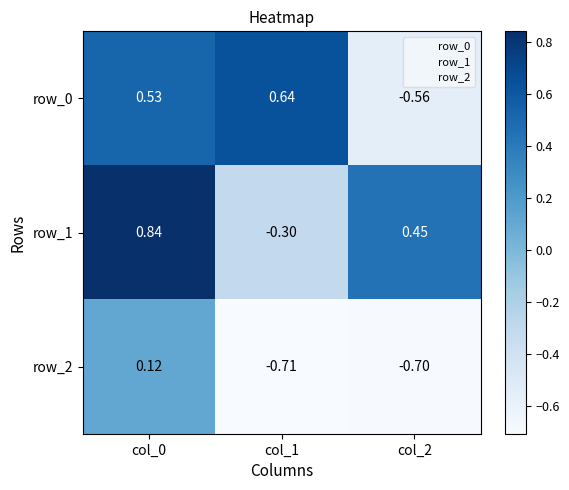

Is the value of row_0 at col_1 greater than the value of row_2 at col_2?

Yes